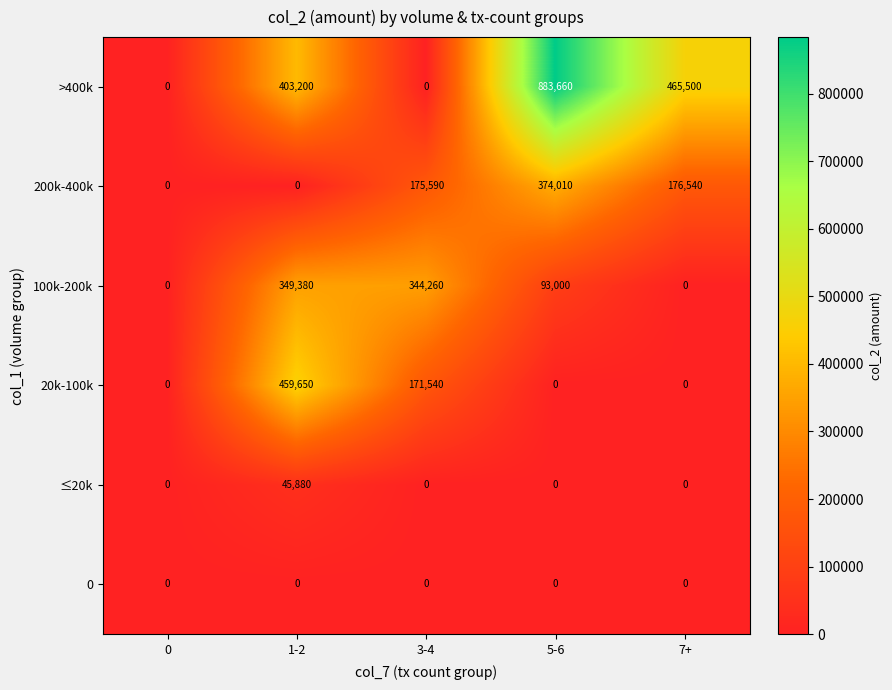

True or false: 100k-200k has a value of 0 at 0.

True